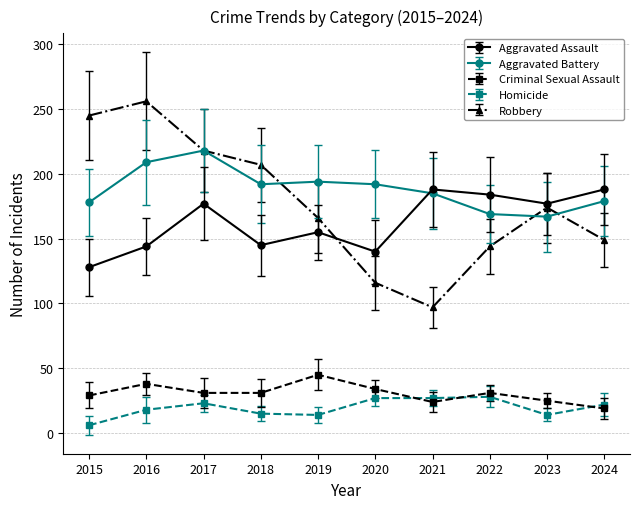

The Robbery series shows 144 at 2022. True or false?

True